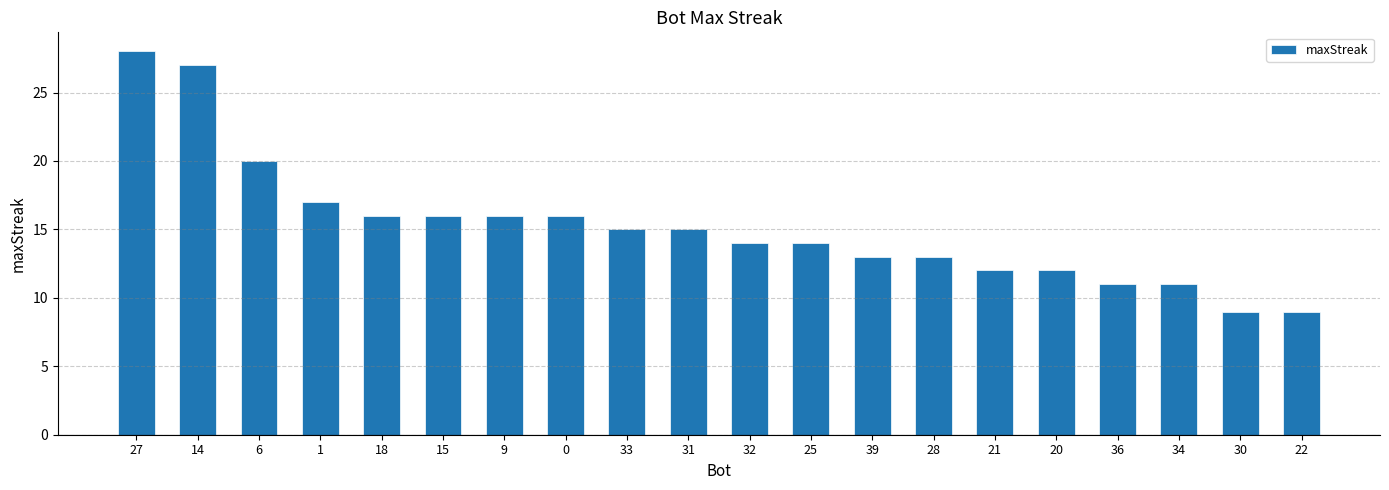

What is the minimum value shown in the chart?

9